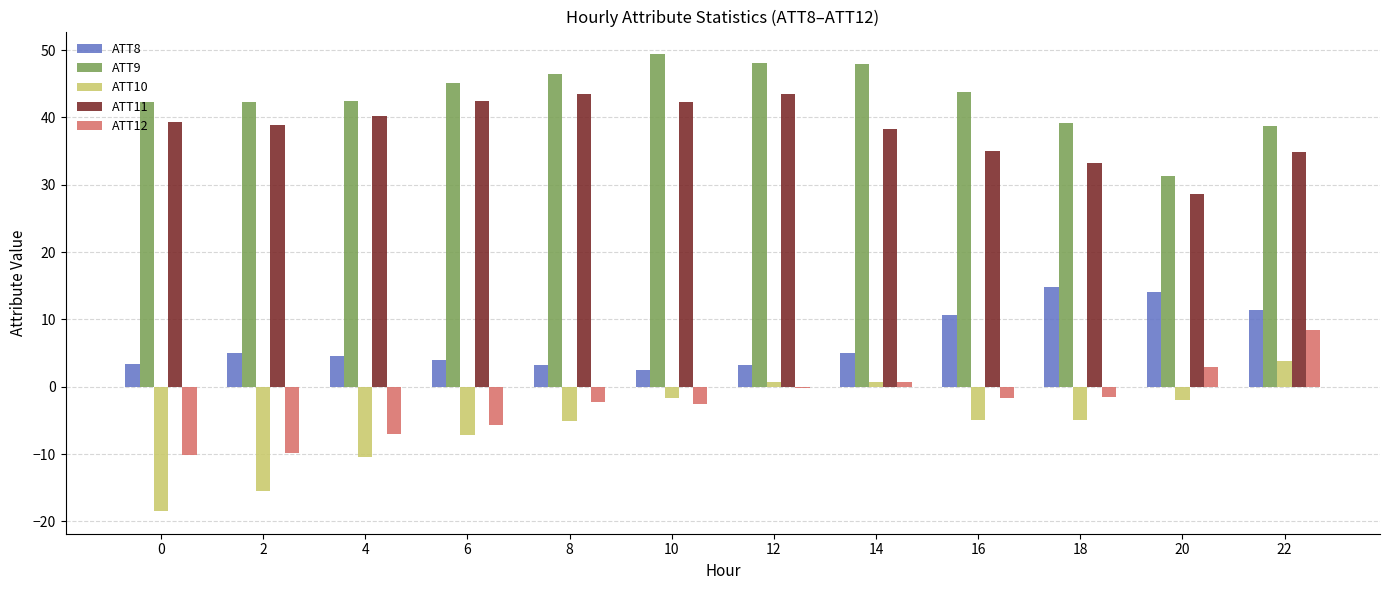

What is the difference between the highest and lowest values at 14?

47.2